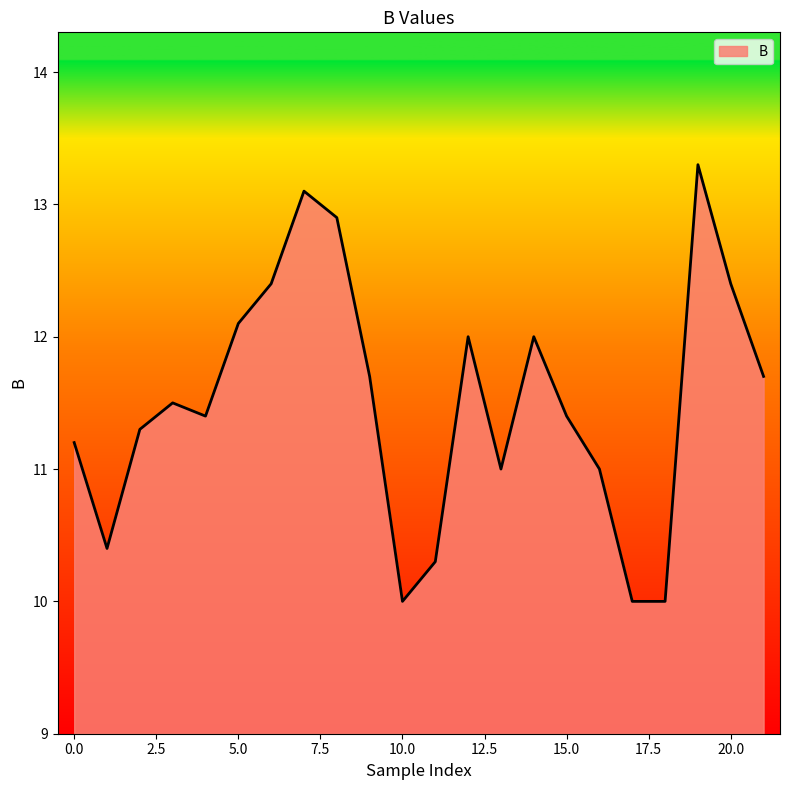

What is the smallest value displayed?

10.0